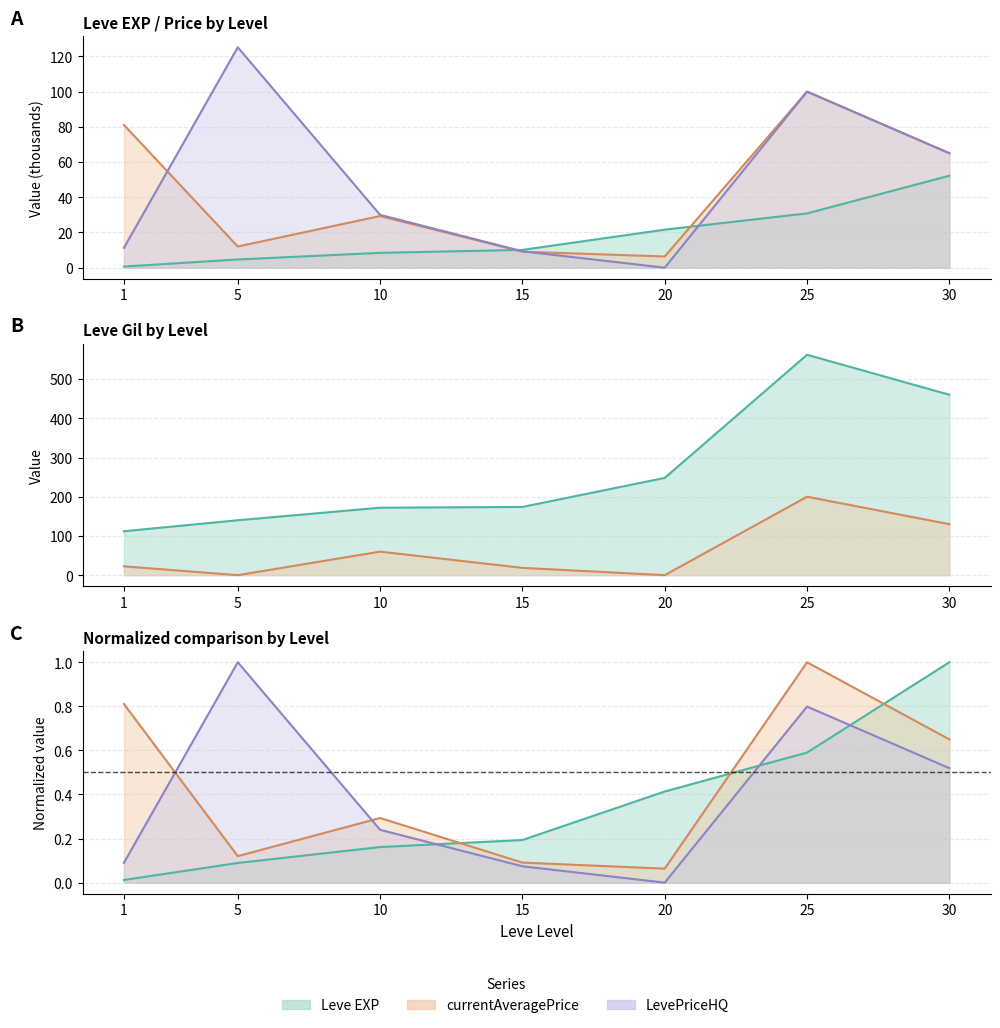

The Leve EXP series shows 52.2 at 30. True or false?

True